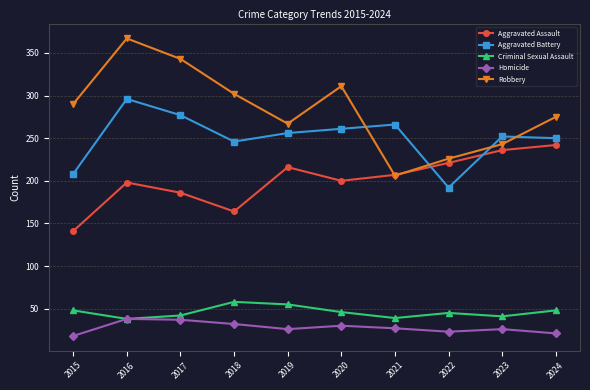

What is the value of the Criminal Sexual Assault point at the 5th from the left?

55